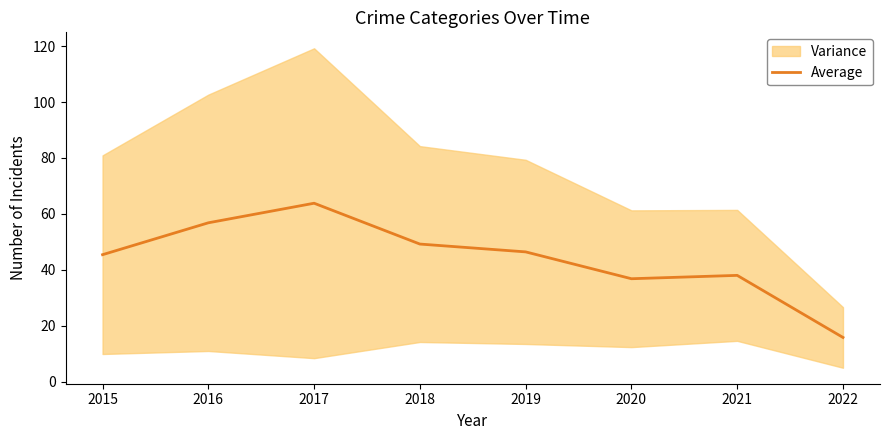

Does the chart have visible grid lines?

No